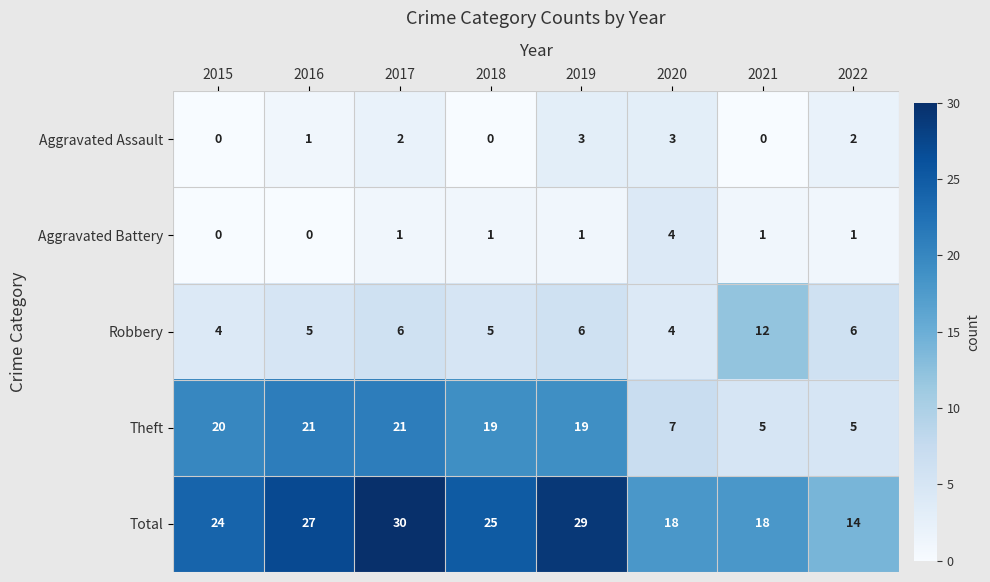

At which category does the chart reach its peak across all series?

2017